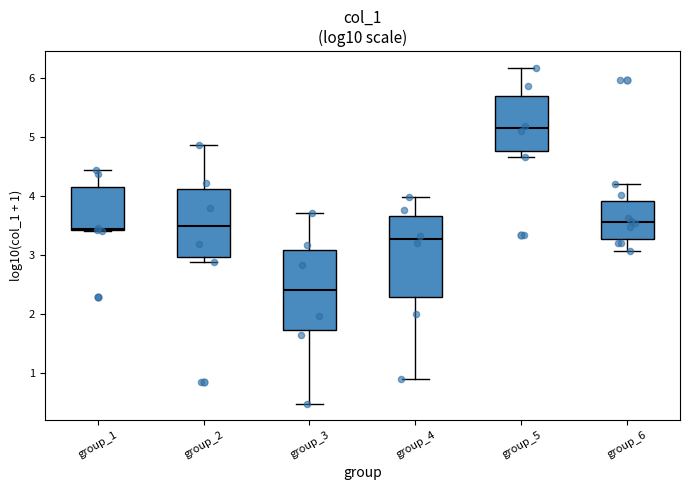

Where is the upper edge of the box for group_3 on the y-axis? The values are not printed on the chart, so give them approximately, as read against the axis.

3.1